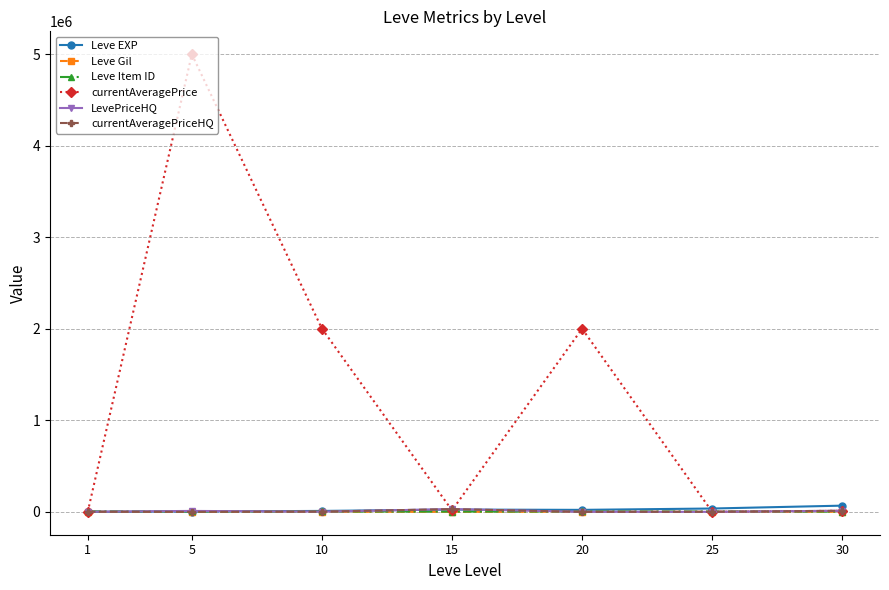

What is the sum of the currentAveragePriceHQ values at 15 and 20?

30000.0